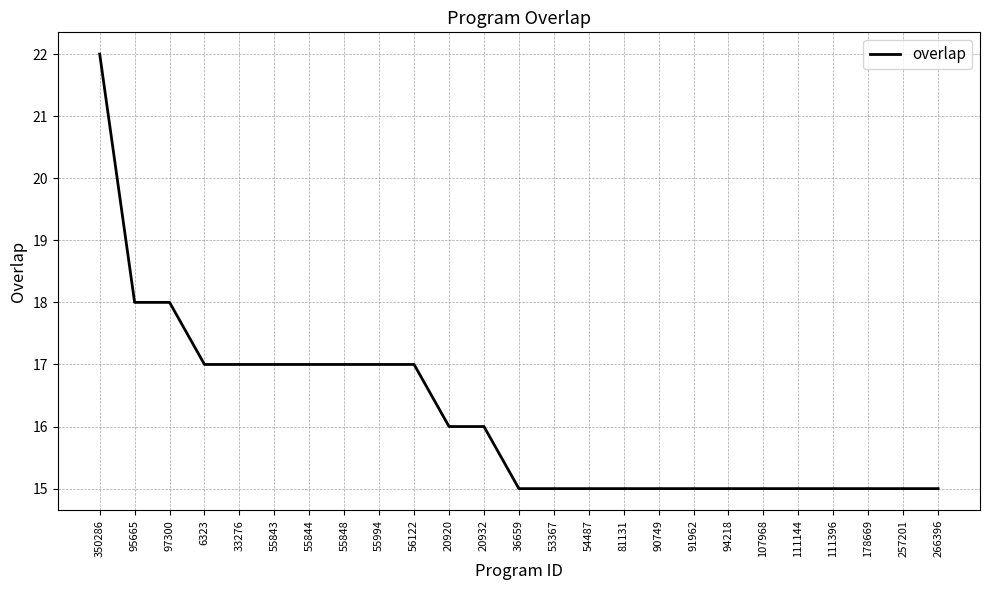

Approximately how many times larger is the value at 20932 compared to 95665?

0.9